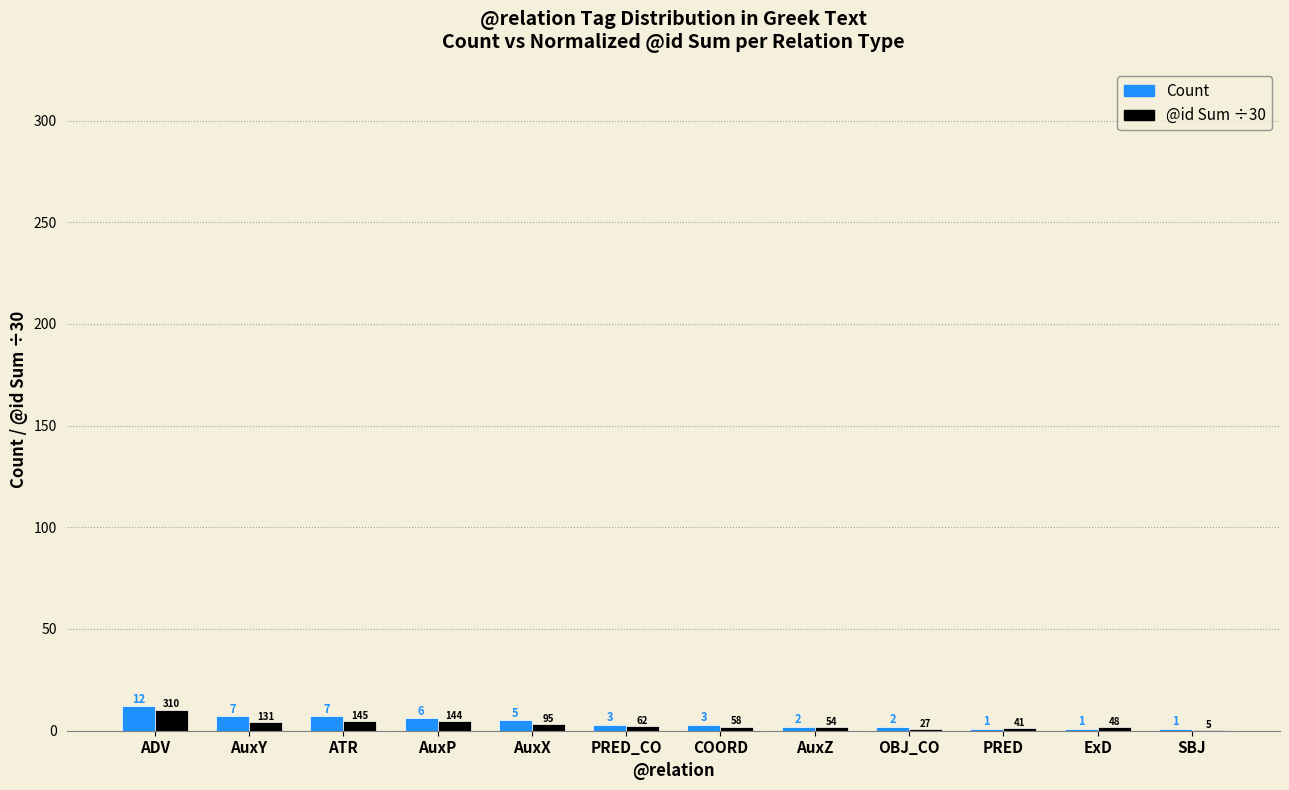

What is the sum of the @id Sum ÷30 values at AuxZ and COORD?

3.7